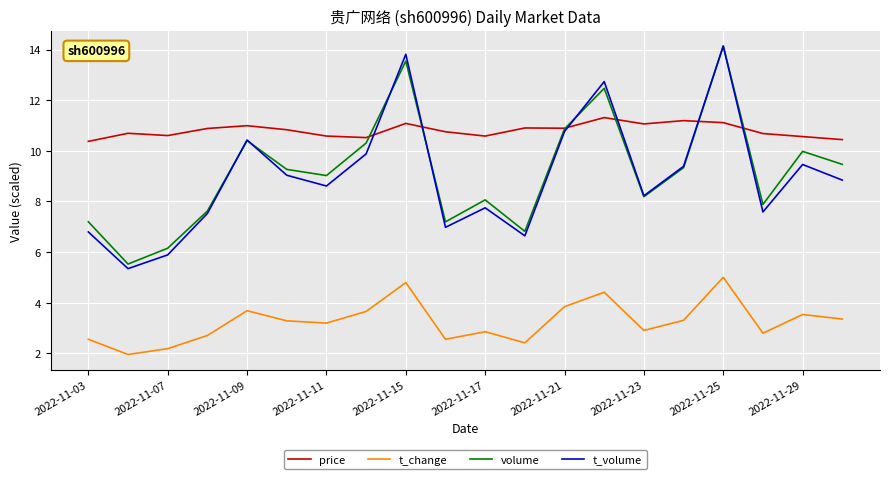

Does the chart display data point markers on the line(s)?

No